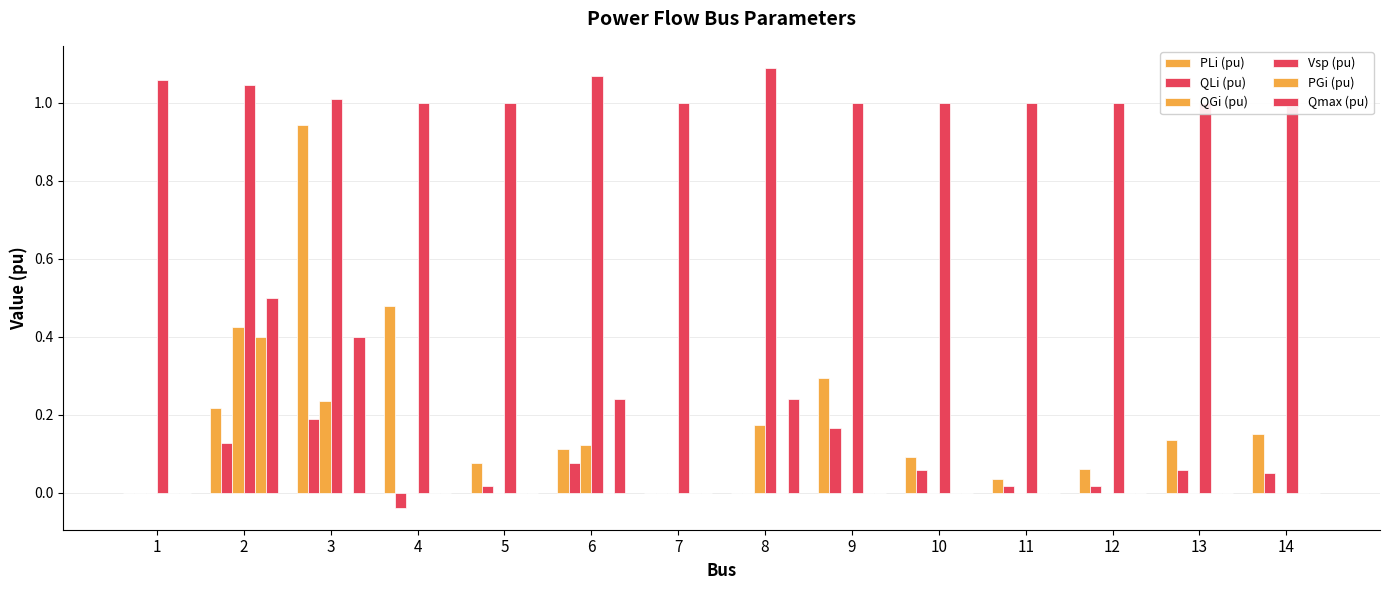

Count the QGi (pu) values in the range 0 to 1.

14